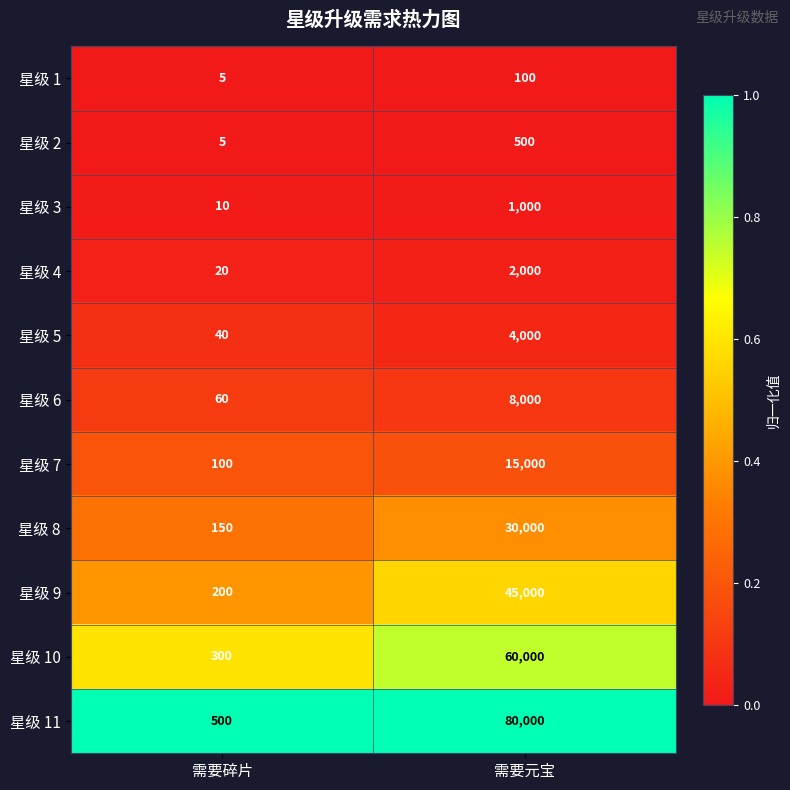

At which category is the sum across all series the highest?

需要元宝